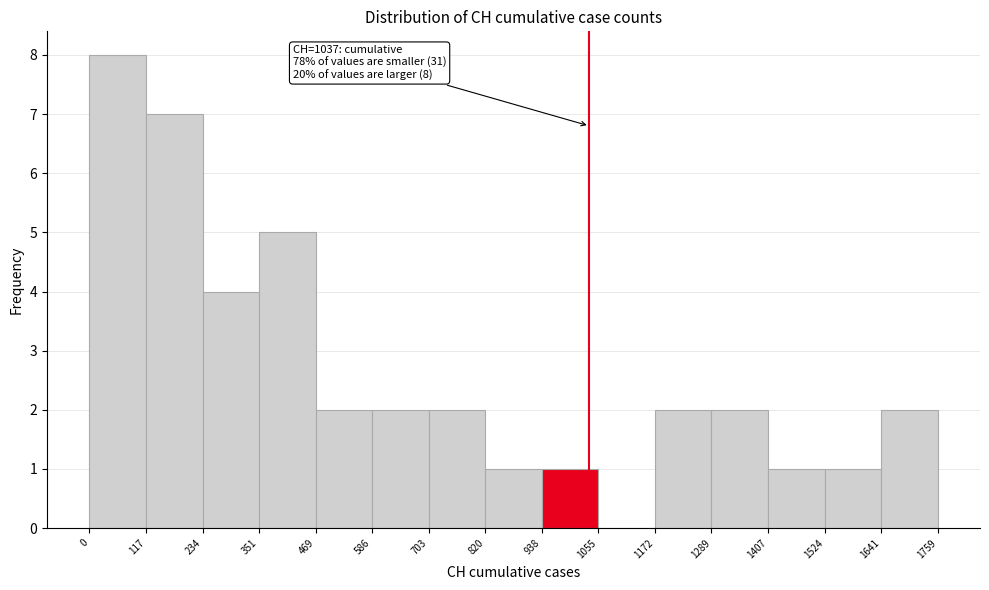

Which range on the x-axis has the tallest bar?

0 to 117